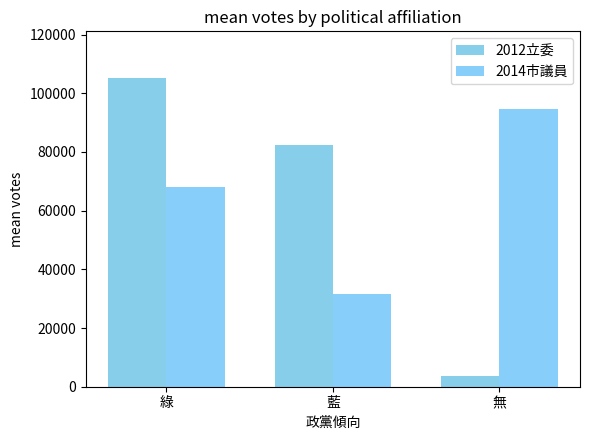

Which series changed the most between 綠 and 藍?

2014市議員